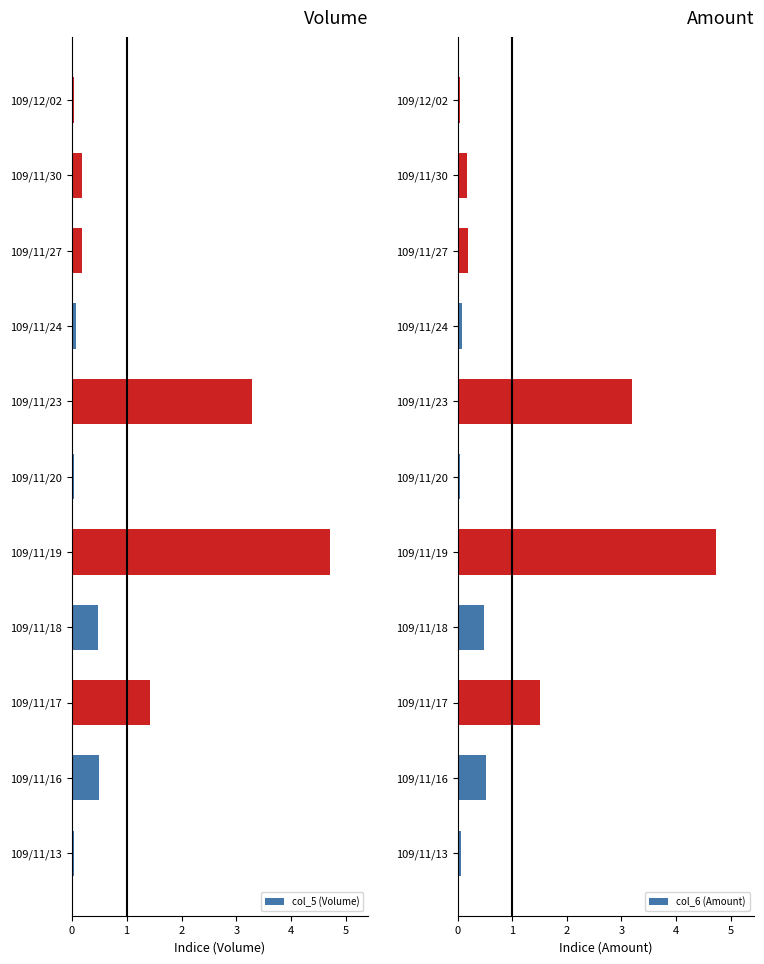

Which category has the highest value in the col_6 (Amount) series?

109/11/19